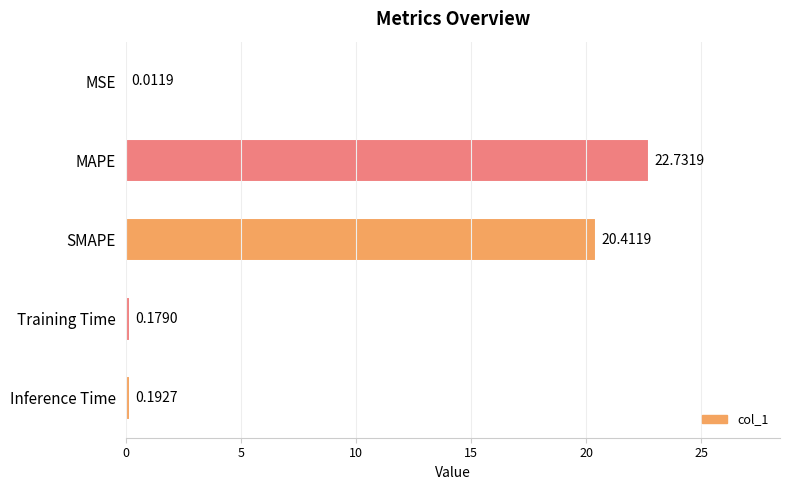

How many data points does each series have?

5